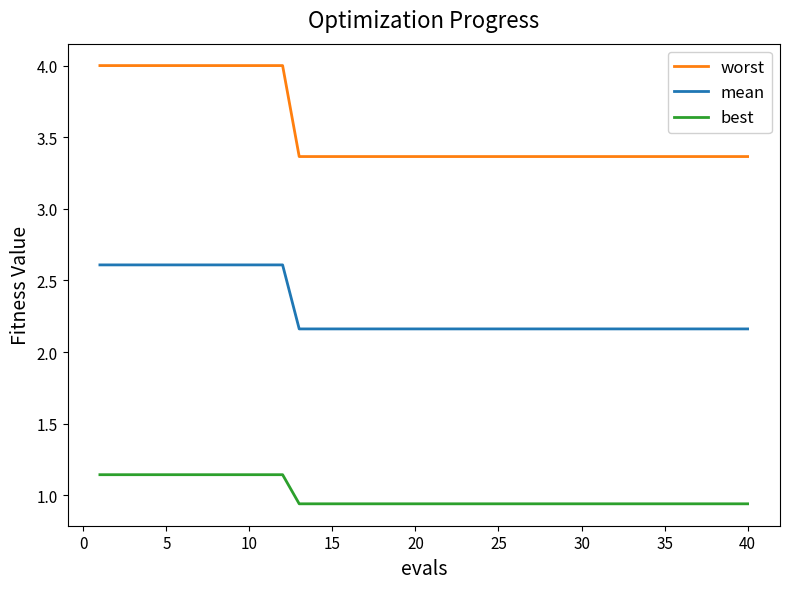

Which series has the largest range (max minus min)?

worst